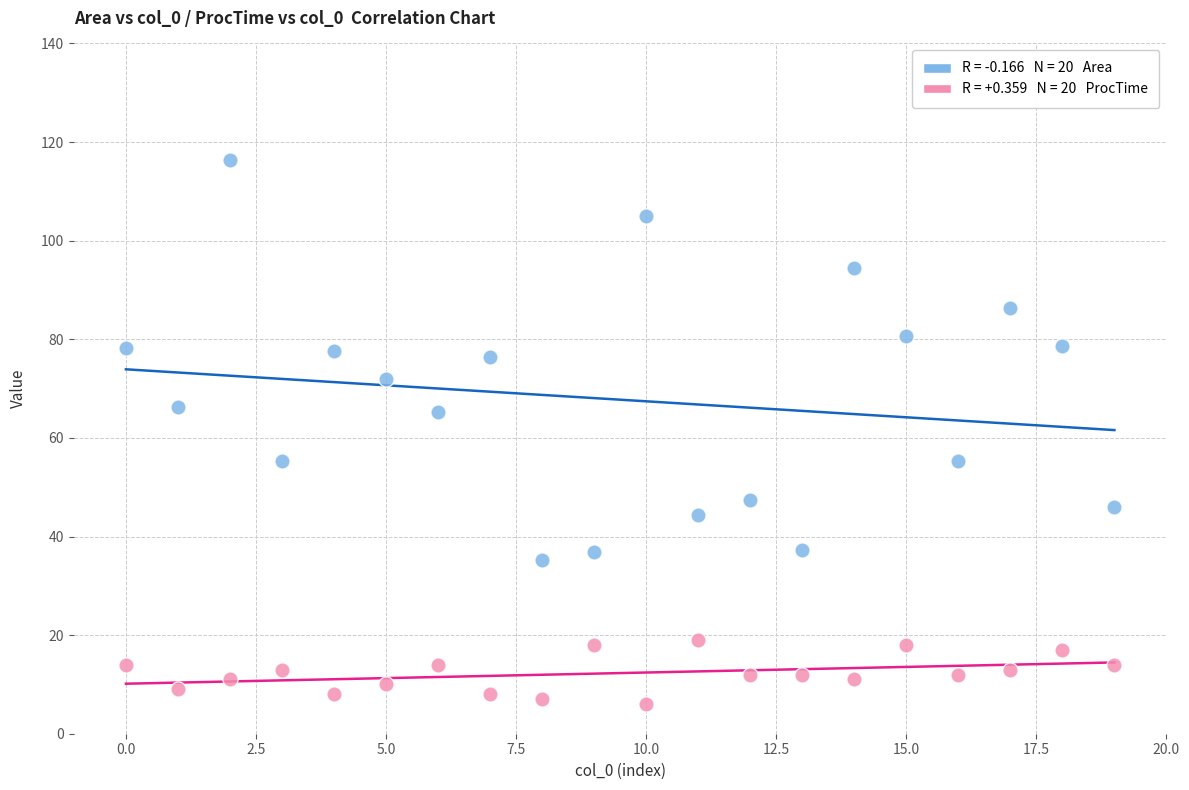

Across all data points, what is the range of Y values (max minus min)?

110.4